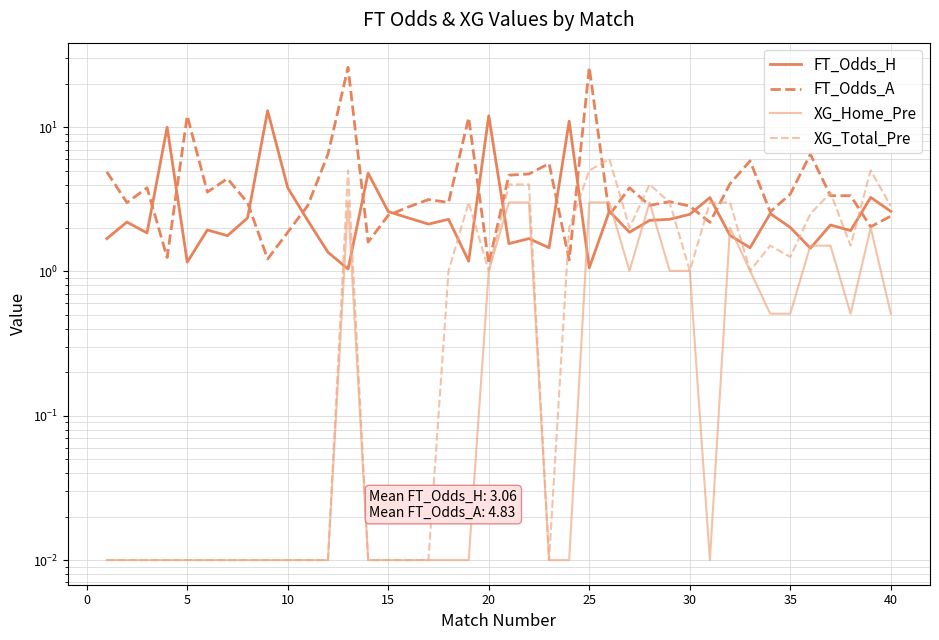

List the series in order of their overall mean, lowest first.

XG_Home_Pre, XG_Total_Pre, FT_Odds_H, FT_Odds_A